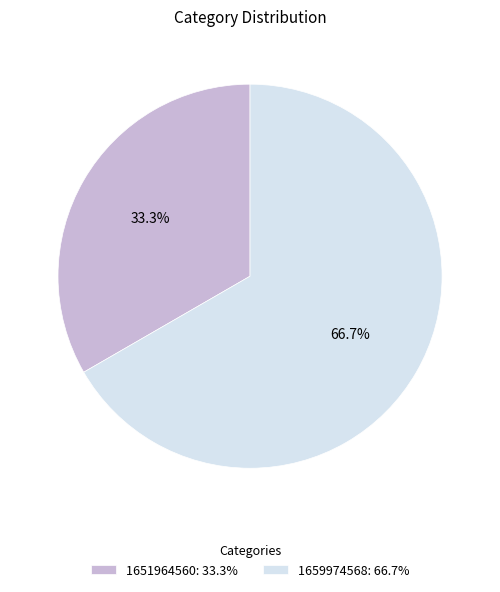

Rank the categories by value from highest to lowest.

1659974568: 66.7%, 1651964560: 33.3%